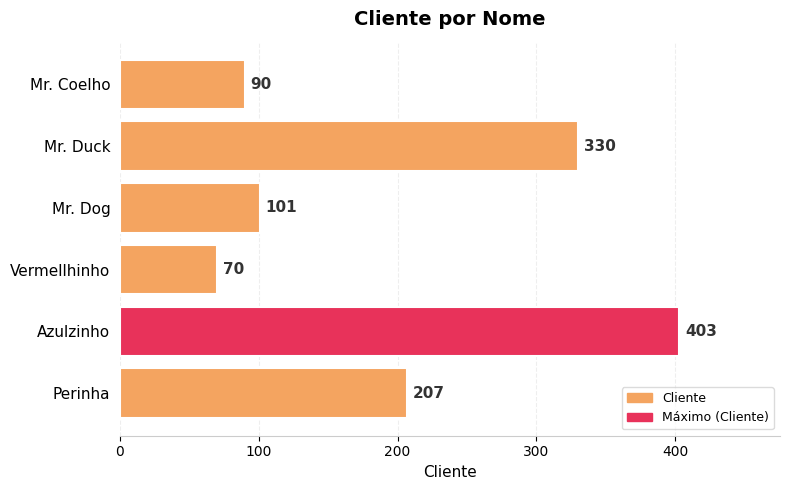

What is the maximum value shown in the chart?

403